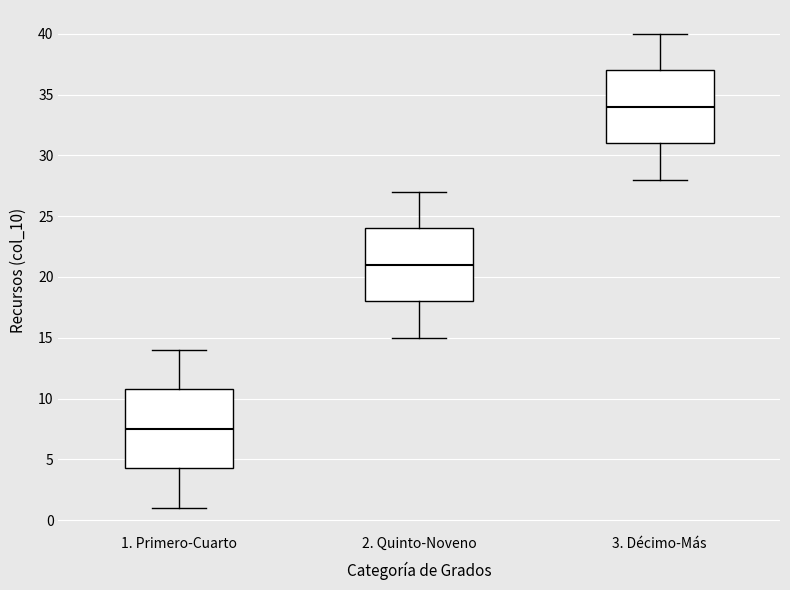

Which box is the tallest, from its lower edge to its upper edge?

1. Primero-Cuarto